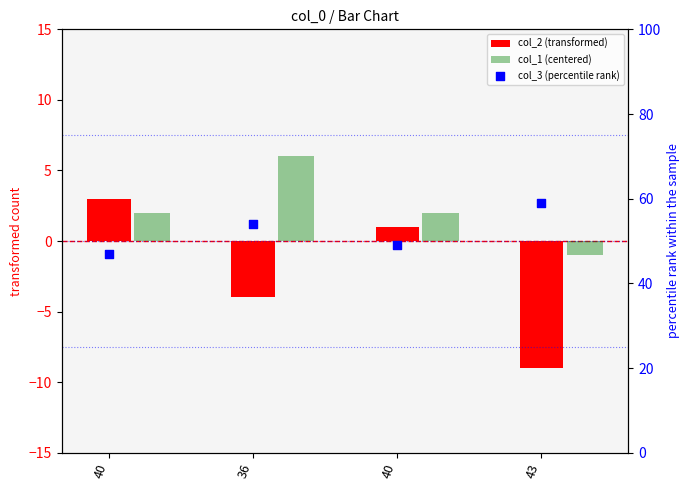

At which category is the sum across all series the highest?

36